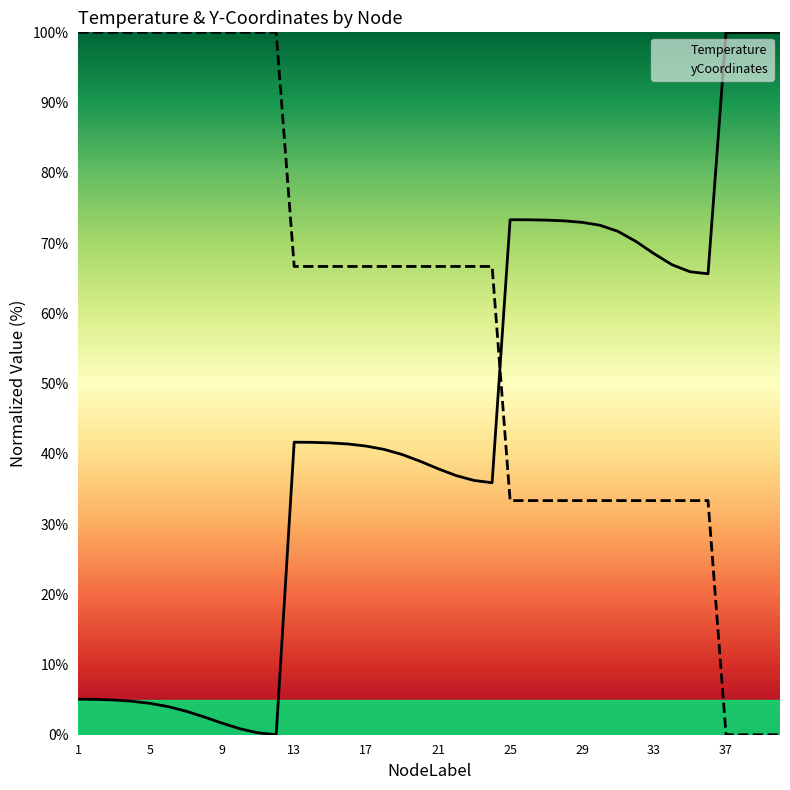

Which series has the widest spread of values?

Temperature